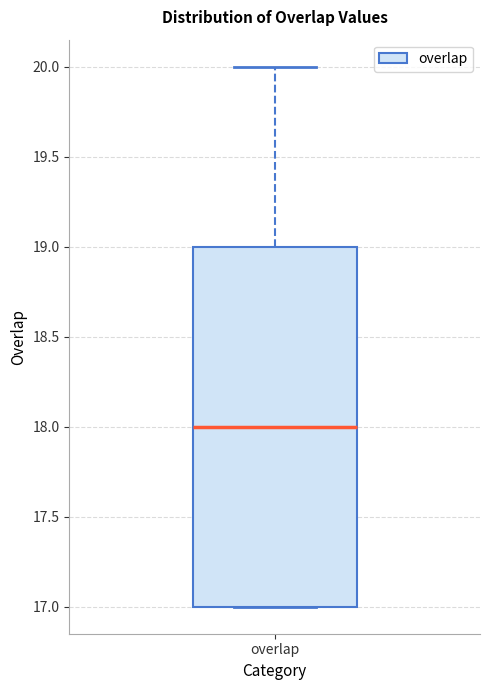

Transcribe this box plot: give where the median line is, the range the box spans, and where the two whiskers end, as read against the y-axis. The values are not printed on the chart, so give them approximately, as read against the axis.

median 18, box 17 to 19, whiskers 17 to 20